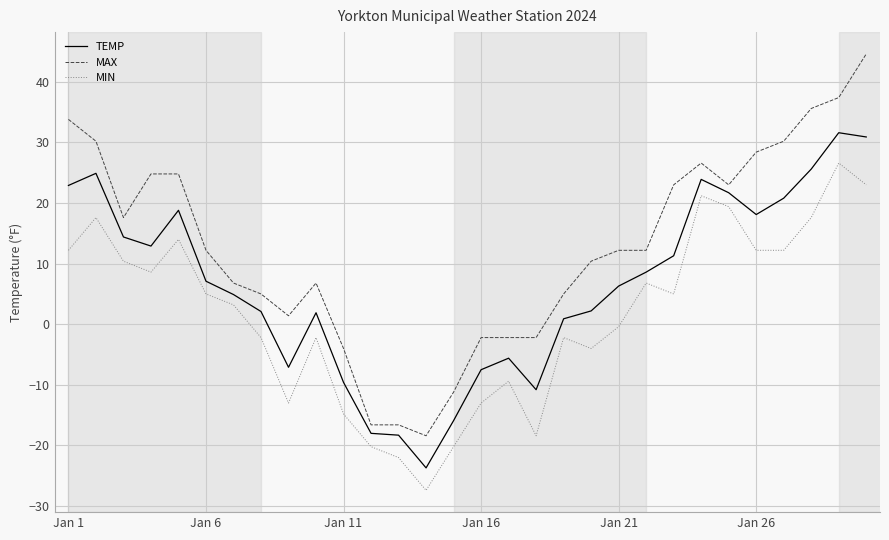

Which series has the widest spread of values?

MAX